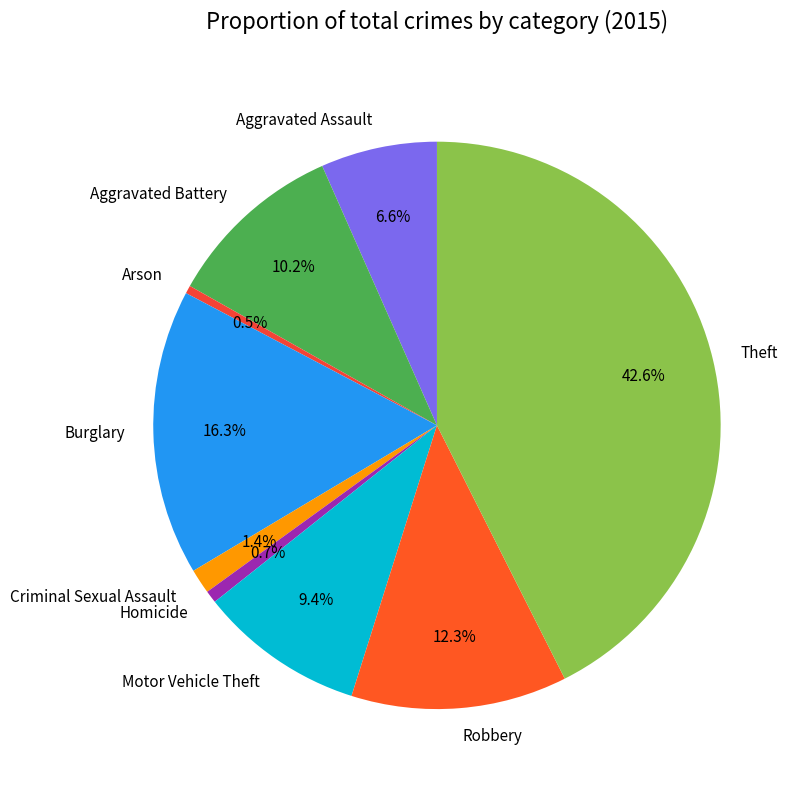

What percentage is the Criminal Sexual Assault slice, to the nearest percent?

1%